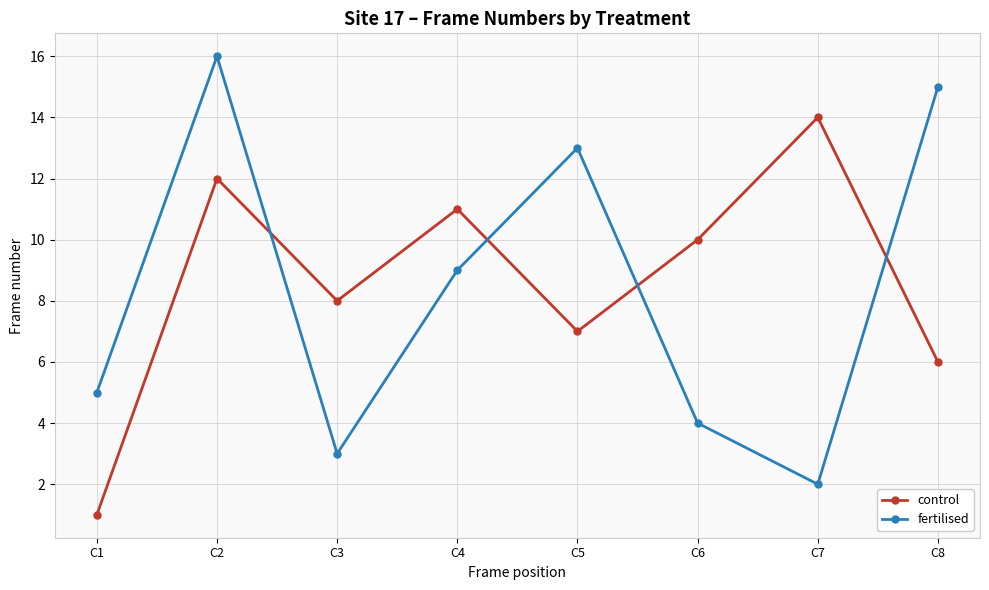

What is the lowest value of the control series?

1